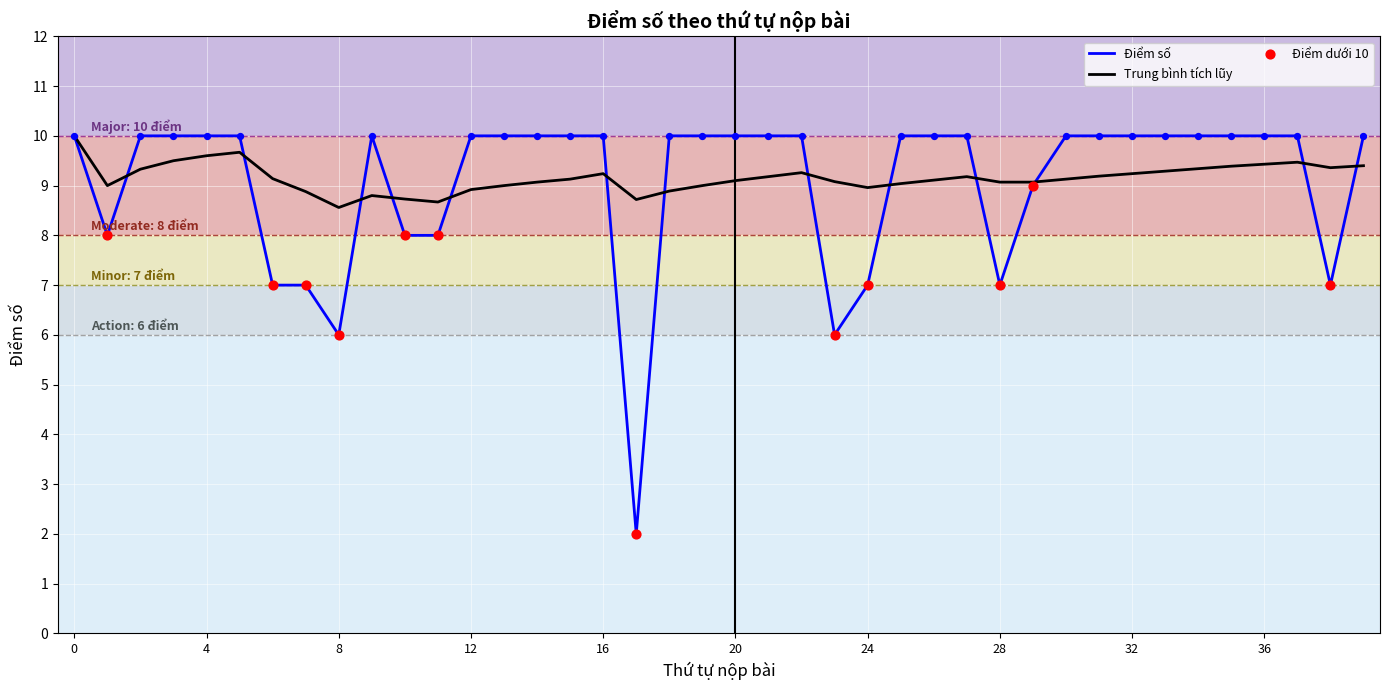

What is the maximum value shown in the chart?

10.0